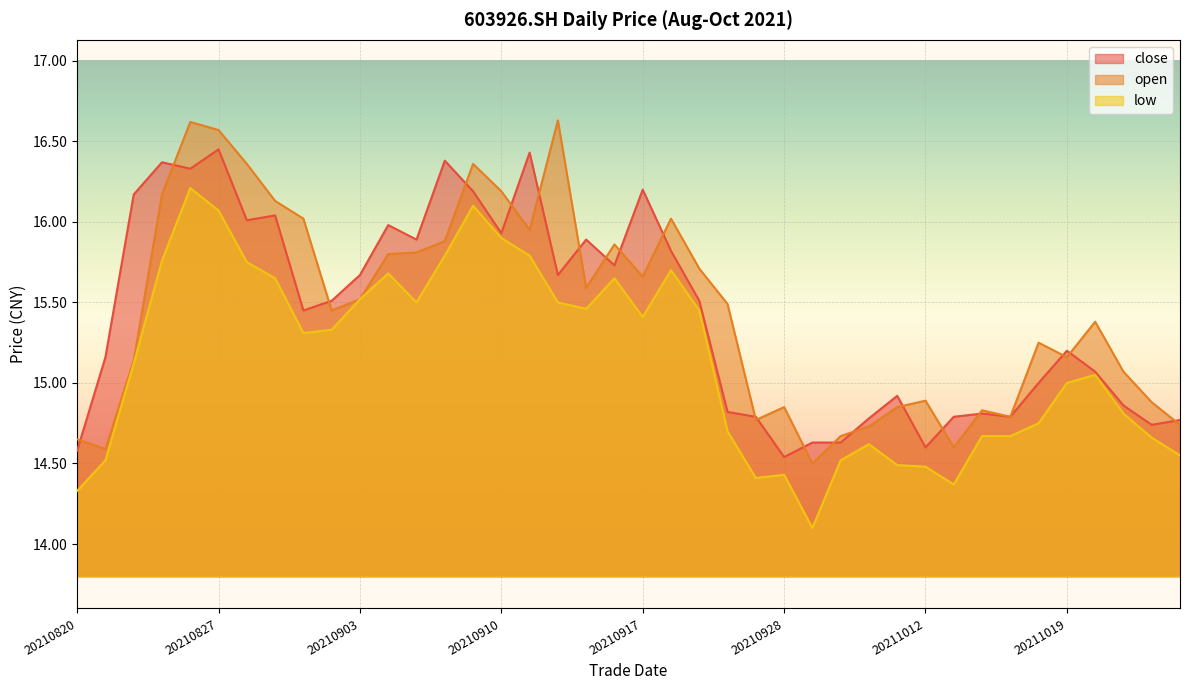

True or false: close and low intersect in this chart.

False